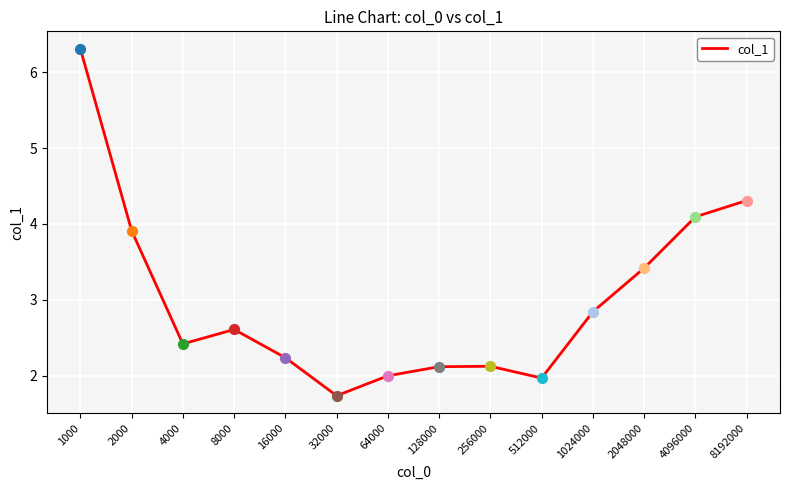

What is the ratio of the value at 64000 to the value at 4000?

0.8